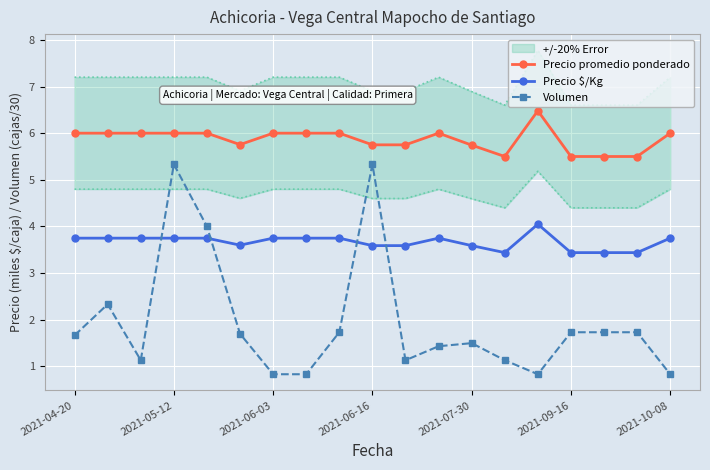

True or false: Precio $/Kg has a value of 5.5 at 2021-05-12.

False